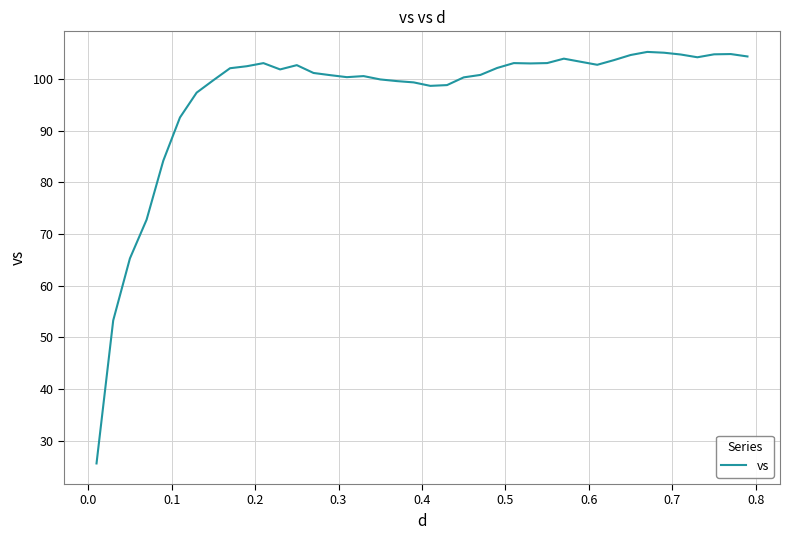

What is the minimum value shown in the chart?

25.6